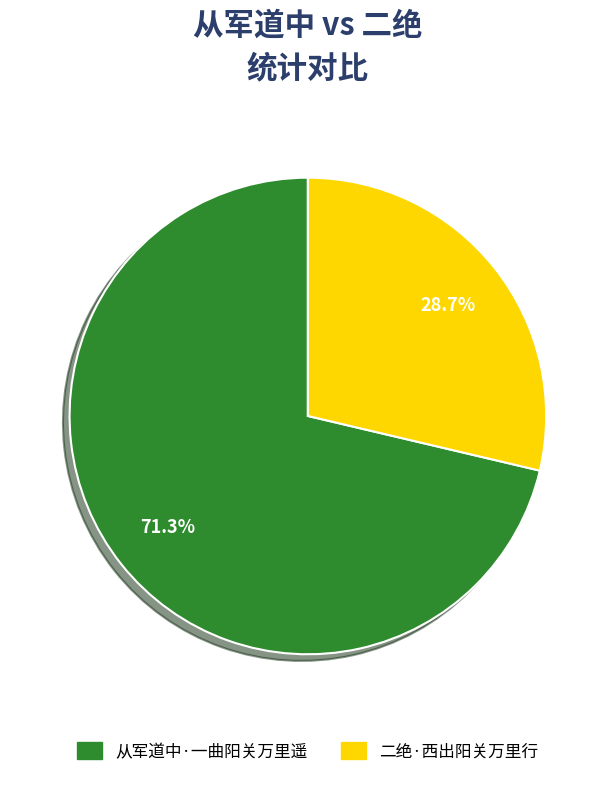

Which slice is the smallest?

二绝·西出阳关万里行